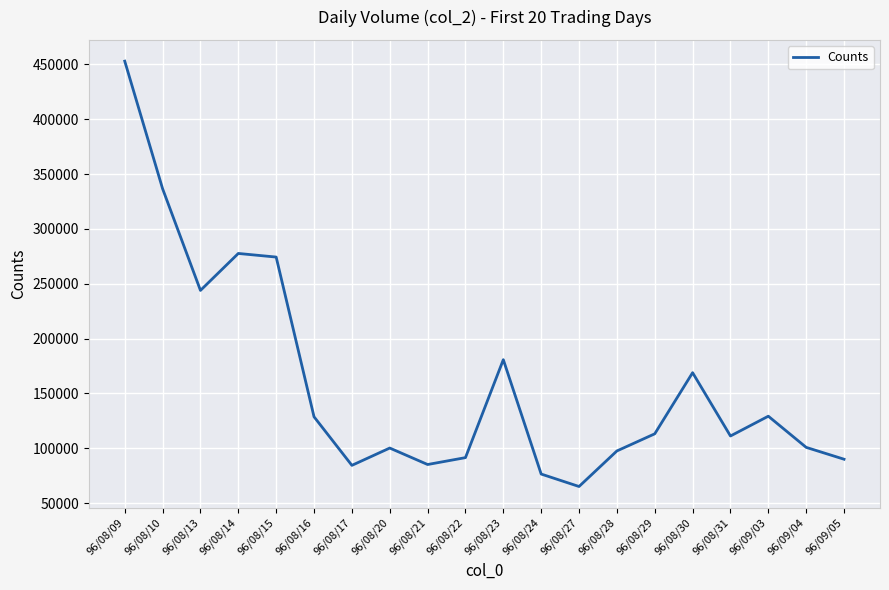

At which category does the data reach its first local valley?

96/08/13